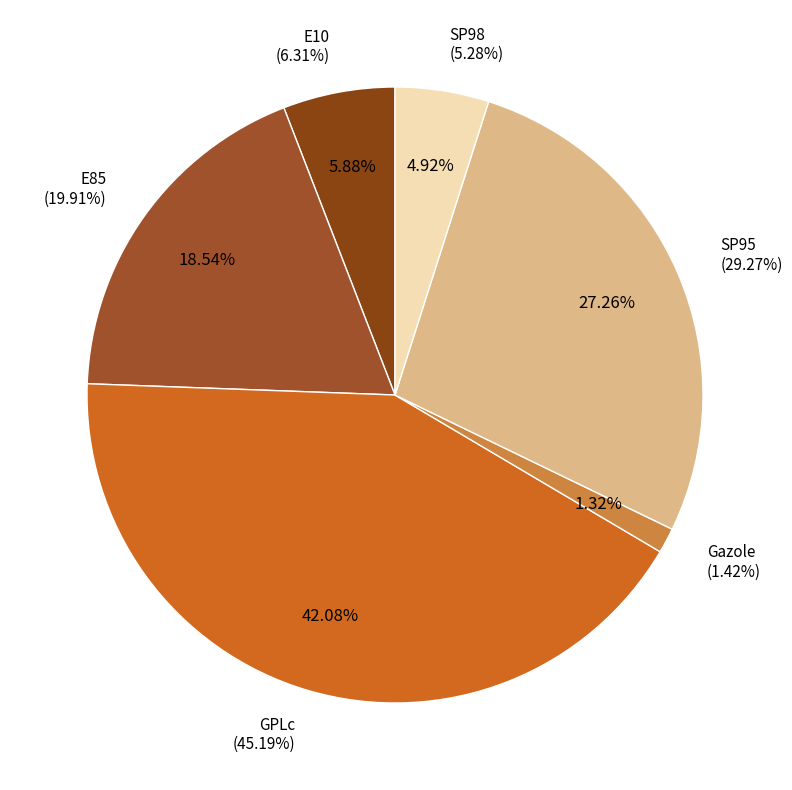

Is GPLc the majority of the pie?

No